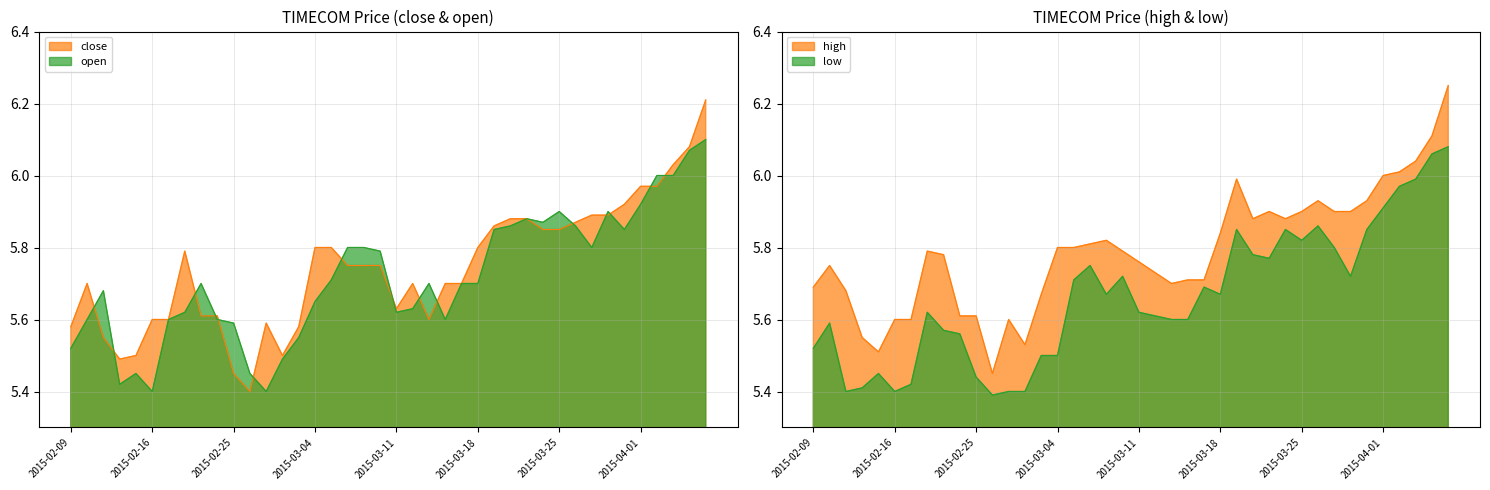

Reading left to right, extract all data points from this chart.

close: 2015-02-09=5.6	2015-02-10=5.7	2015-02-11=5.5	2015-02-12=5.5	2015-02-13=5.5	2015-02-16=5.6	2015-02-17=5.6	2015-02-18=5.8	2015-02-23=5.6	2015-02-24=5.6	2015-02-25=5.5	2015-02-26=5.4	2015-02-27=5.6	2015-03-02=5.5	2015-03-03=5.6	2015-03-04=5.8	2015-03-05=5.8	2015-03-06=5.8	2015-03-09=5.8	2015-03-10=5.8	2015-03-11=5.6	2015-03-12=5.7	2015-03-13=5.6	2015-03-16=5.7	2015-03-17=5.7	2015-03-18=5.8	2015-03-19=5.9	2015-03-20=5.9	2015-03-23=5.9	2015-03-24=5.8	2015-03-25=5.8	2015-03-26=5.9	2015-03-27=5.9	2015-03-30=5.9	2015-03-31=5.9	2015-04-01=6.0	2015-04-02=6.0	2015-04-03=6.0	2015-04-06=6.1	2015-04-07=6.2
open: 2015-02-09=5.5	2015-02-10=5.6	2015-02-11=5.7	2015-02-12=5.4	2015-02-13=5.5	2015-02-16=5.4	2015-02-17=5.6	2015-02-18=5.6	2015-02-23=5.7	2015-02-24=5.6	2015-02-25=5.6	2015-02-26=5.5	2015-02-27=5.4	2015-03-02=5.5	2015-03-03=5.5	2015-03-04=5.7	2015-03-05=5.7	2015-03-06=5.8	2015-03-09=5.8	2015-03-10=5.8	2015-03-11=5.6	2015-03-12=5.6	2015-03-13=5.7	2015-03-16=5.6	2015-03-17=5.7	2015-03-18=5.7	2015-03-19=5.8	2015-03-20=5.9	2015-03-23=5.9	2015-03-24=5.9	2015-03-25=5.9	2015-03-26=5.9	2015-03-27=5.8	2015-03-30=5.9	2015-03-31=5.8	2015-04-01=5.9	2015-04-02=6.0	2015-04-03=6.0	2015-04-06=6.1	2015-04-07=6.1
high: 2015-02-09=5.7	2015-02-10=5.8	2015-02-11=5.7	2015-02-12=5.5	2015-02-13=5.5	2015-02-16=5.6	2015-02-17=5.6	2015-02-18=5.8	2015-02-23=5.8	2015-02-24=5.6	2015-02-25=5.6	2015-02-26=5.5	2015-02-27=5.6	2015-03-02=5.5	2015-03-03=5.7	2015-03-04=5.8	2015-03-05=5.8	2015-03-06=5.8	2015-03-09=5.8	2015-03-10=5.8	2015-03-11=5.8	2015-03-12=5.7	2015-03-13=5.7	2015-03-16=5.7	2015-03-17=5.7	2015-03-18=5.8	2015-03-19=6.0	2015-03-20=5.9	2015-03-23=5.9	2015-03-24=5.9	2015-03-25=5.9	2015-03-26=5.9	2015-03-27=5.9	2015-03-30=5.9	2015-03-31=5.9	2015-04-01=6.0	2015-04-02=6.0	2015-04-03=6.0	2015-04-06=6.1	2015-04-07=6.2
low: 2015-02-09=5.5	2015-02-10=5.6	2015-02-11=5.4	2015-02-12=5.4	2015-02-13=5.5	2015-02-16=5.4	2015-02-17=5.4	2015-02-18=5.6	2015-02-23=5.6	2015-02-24=5.6	2015-02-25=5.4	2015-02-26=5.4	2015-02-27=5.4	2015-03-02=5.4	2015-03-03=5.5	2015-03-04=5.5	2015-03-05=5.7	2015-03-06=5.8	2015-03-09=5.7	2015-03-10=5.7	2015-03-11=5.6	2015-03-12=5.6	2015-03-13=5.6	2015-03-16=5.6	2015-03-17=5.7	2015-03-18=5.7	2015-03-19=5.8	2015-03-20=5.8	2015-03-23=5.8	2015-03-24=5.8	2015-03-25=5.8	2015-03-26=5.9	2015-03-27=5.8	2015-03-30=5.7	2015-03-31=5.8	2015-04-01=5.9	2015-04-02=6.0	2015-04-03=6.0	2015-04-06=6.1	2015-04-07=6.1